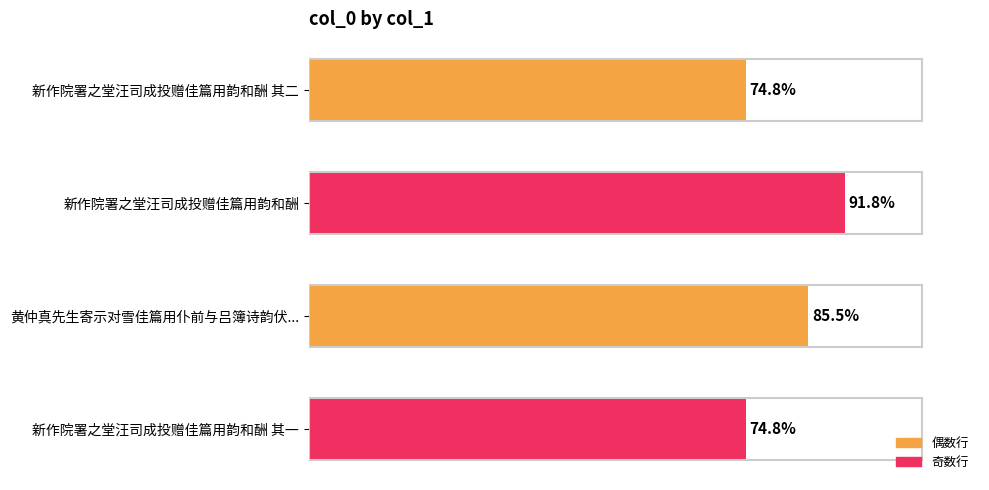

Are the bars horizontal?

Yes